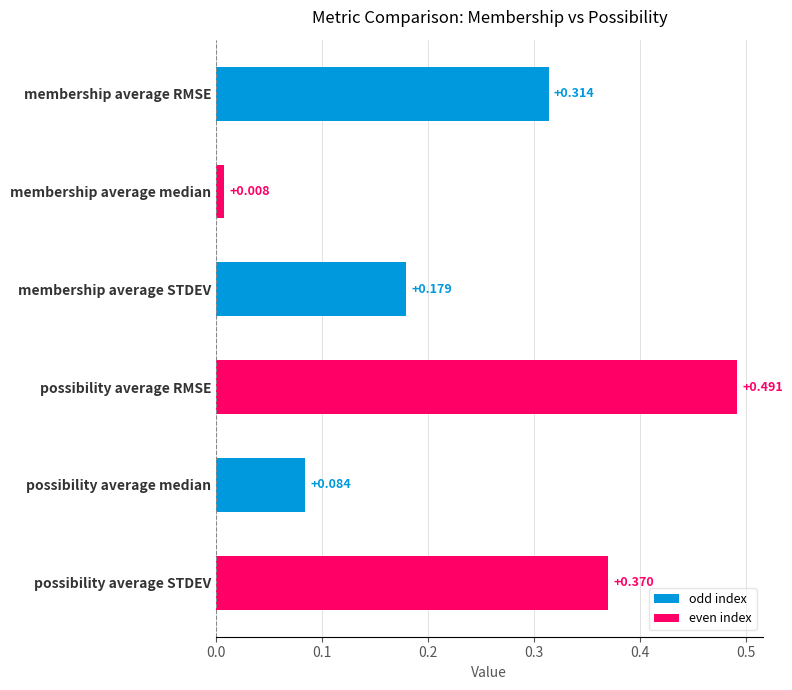

List the labels in order of value, smallest first.

membership average median, possibility average median, membership average STDEV, membership average RMSE, possibility average STDEV, possibility average RMSE